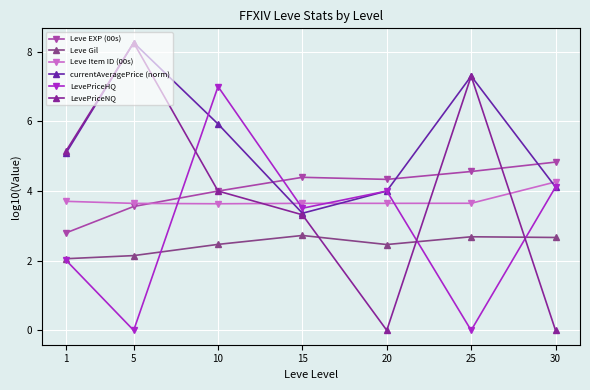

What is the difference between the highest and lowest values at 30?

4.8